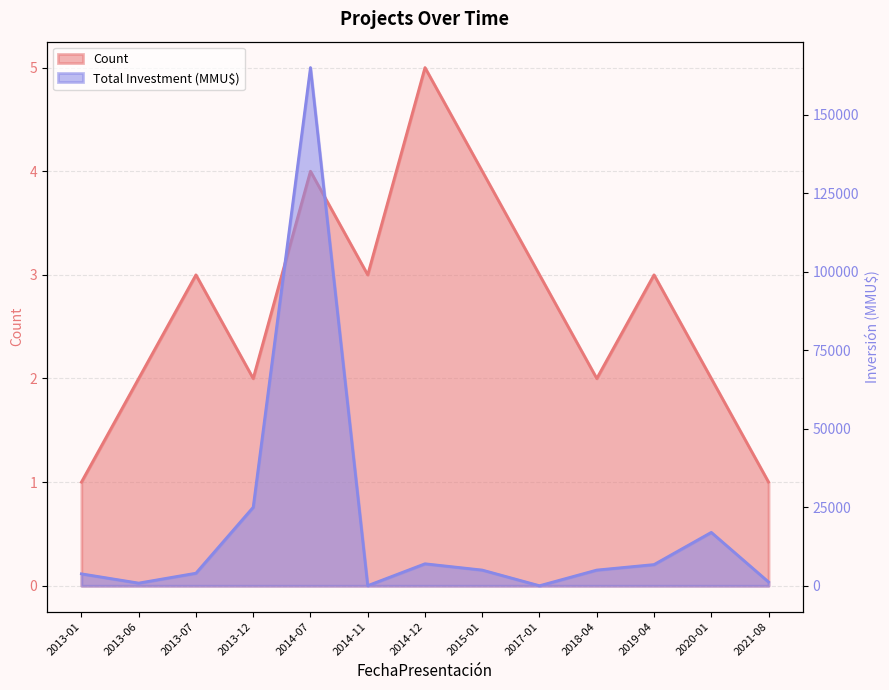

At which category does Total Investment (MMU$) reach its first local peak?

2014-07